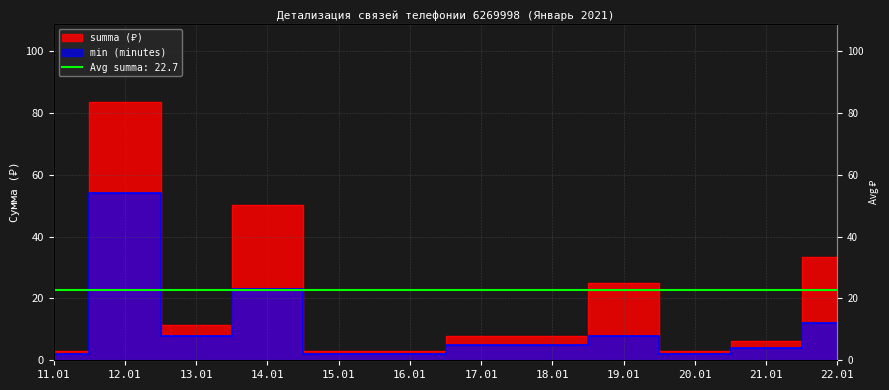

How many values in the summa series exceed 11?

5